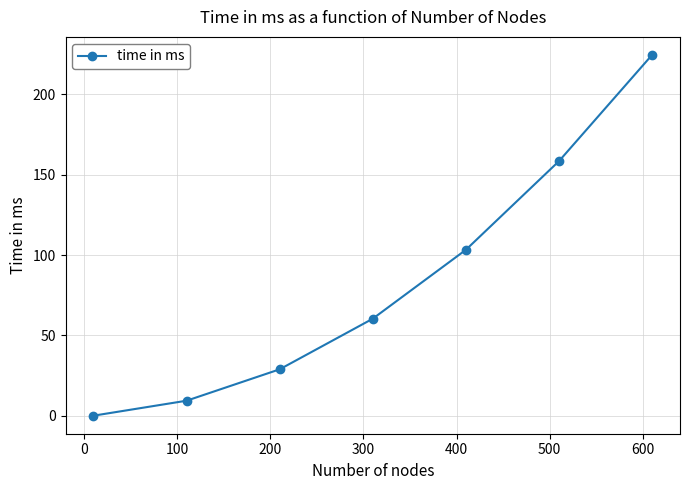

What is the greatest value displayed?

224.5